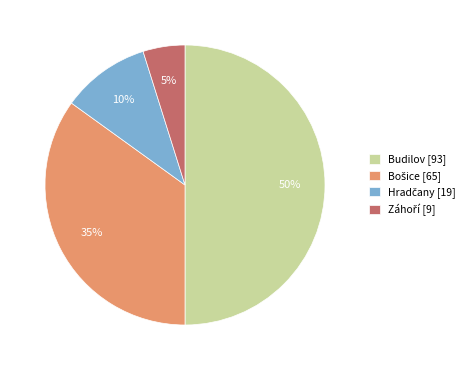

To the nearest percent, what is the difference between the largest and smallest slice percentages?

45%